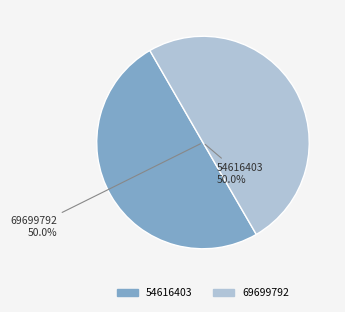

Approximately how many times larger is the value at 69699792 compared to 54616403?

1.0